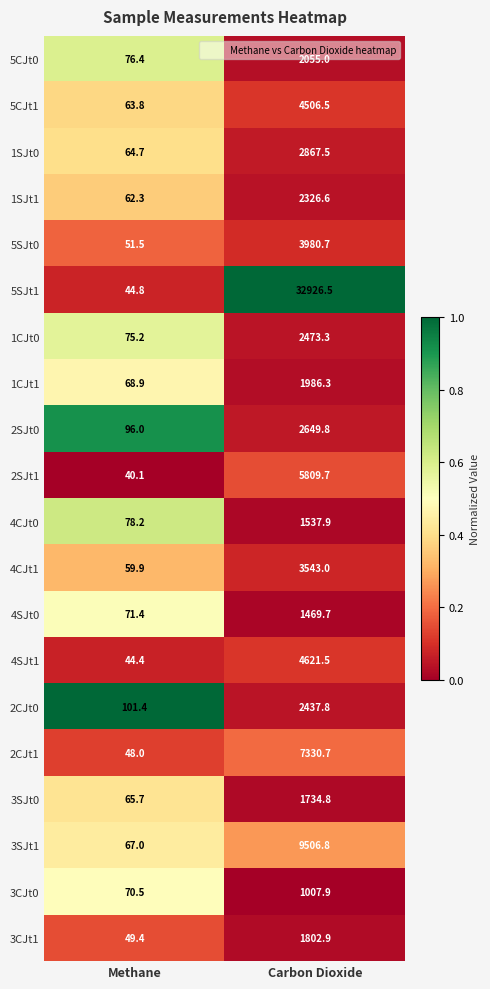

Which series has the widest spread of values?

5SJt1